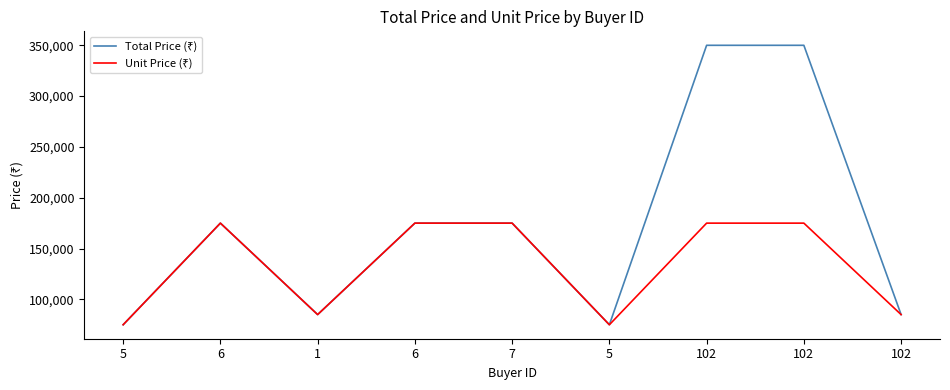

Which label corresponds to the largest value in the chart?

102